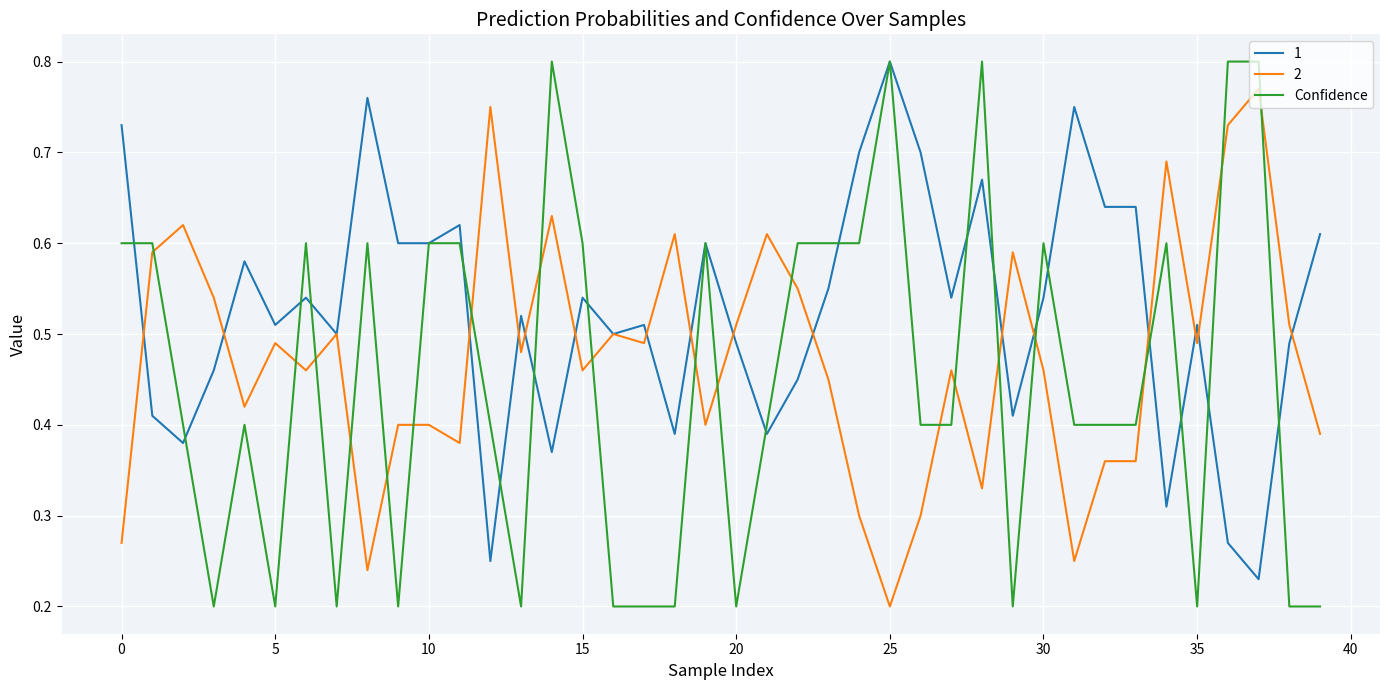

Rank the series by their average value, from highest to lowest.

1, 2, Confidence